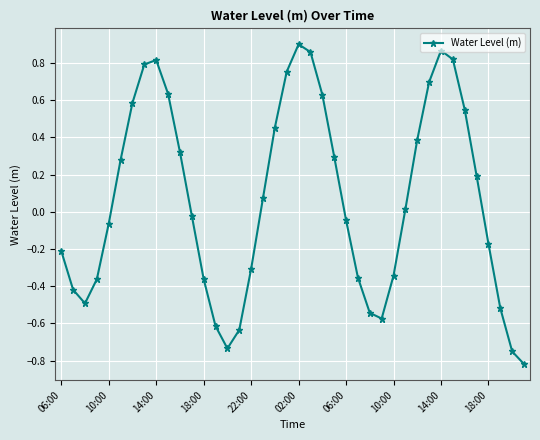

How many points are lower than both their immediate neighbors (excluding endpoints)?

3